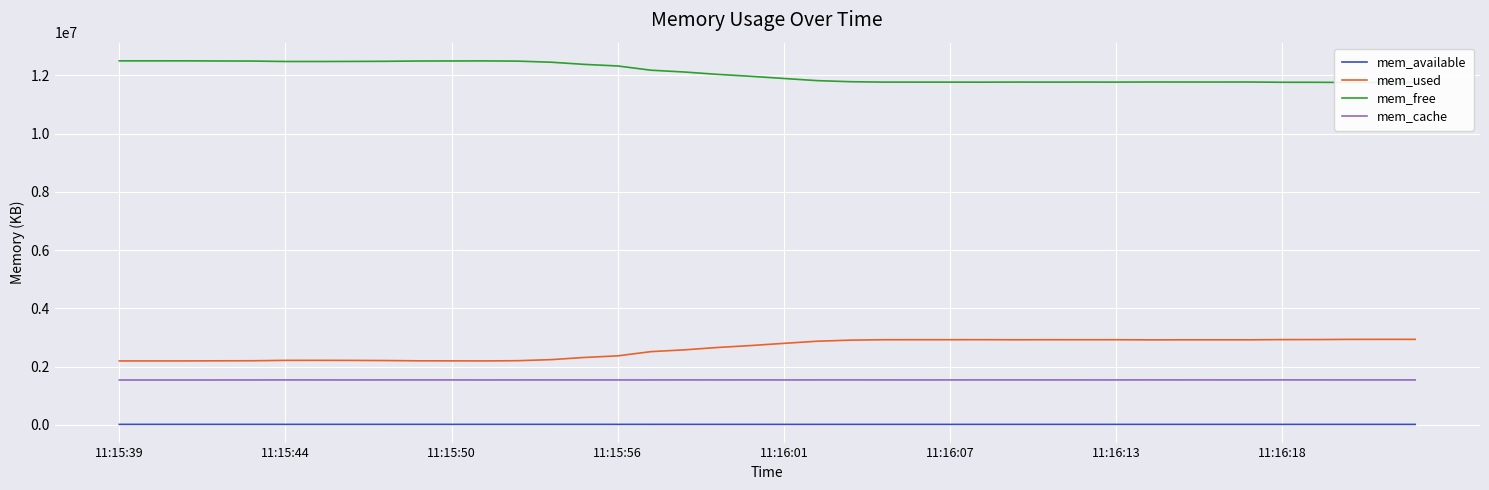

True or false: mem_cache and mem_used cross at least once.

False